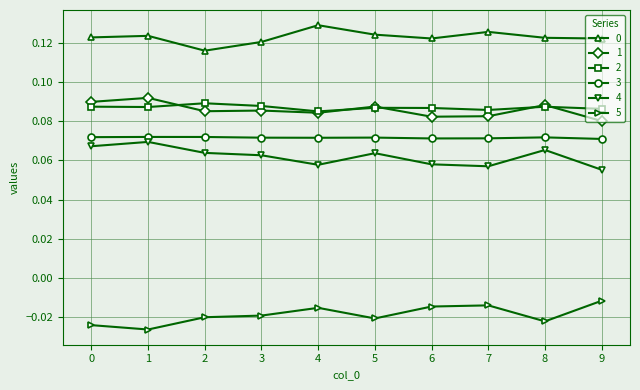

What is the total value across all series at 6?

0.4